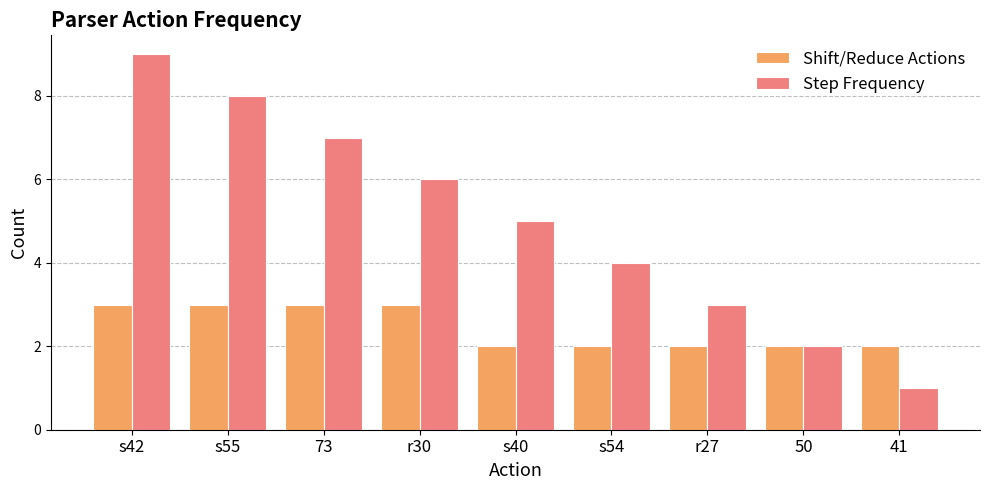

What are all the series names shown in the legend?

Shift/Reduce Actions, Step Frequency